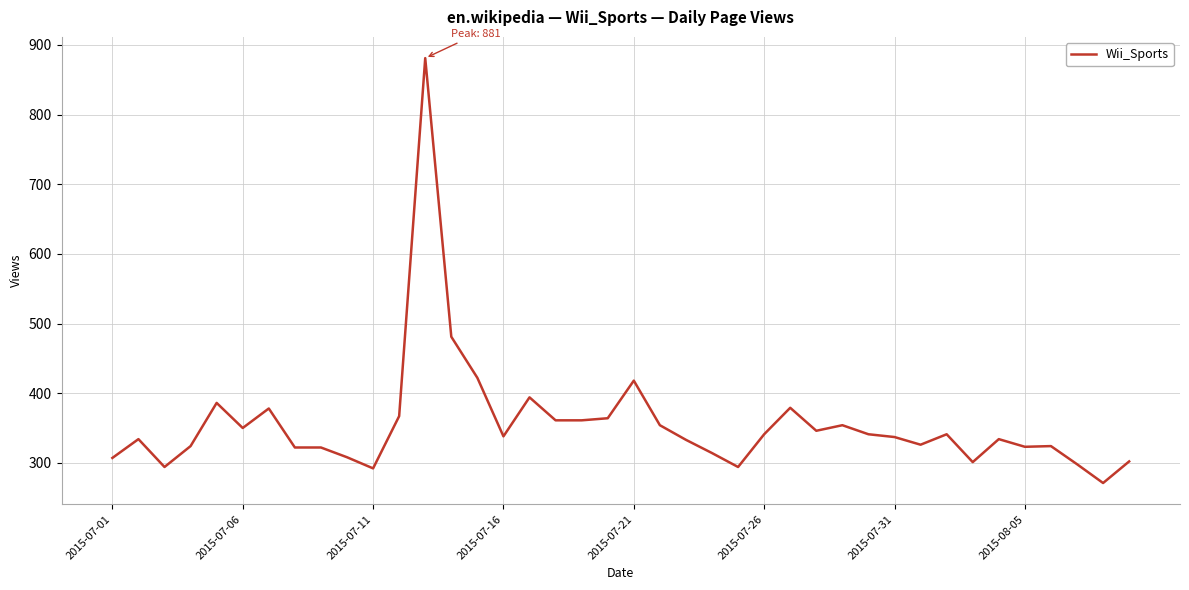

What is the maximum value shown in the chart?

881